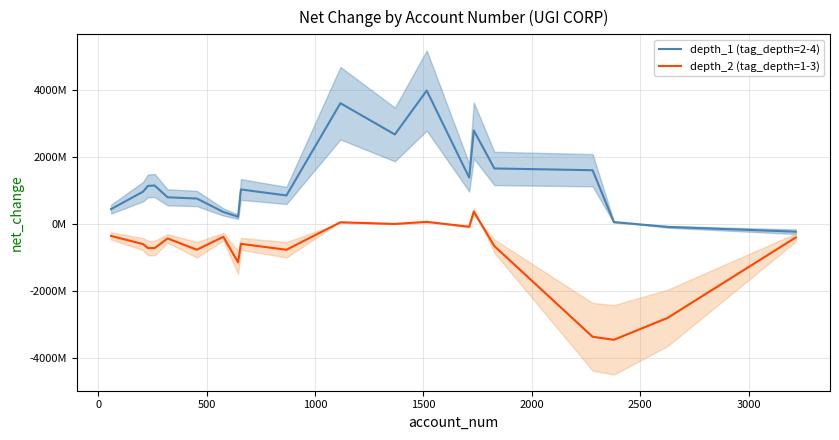

What are all the series names shown in the legend?

depth_1 (tag_depth=2-4), depth_2 (tag_depth=1-3)